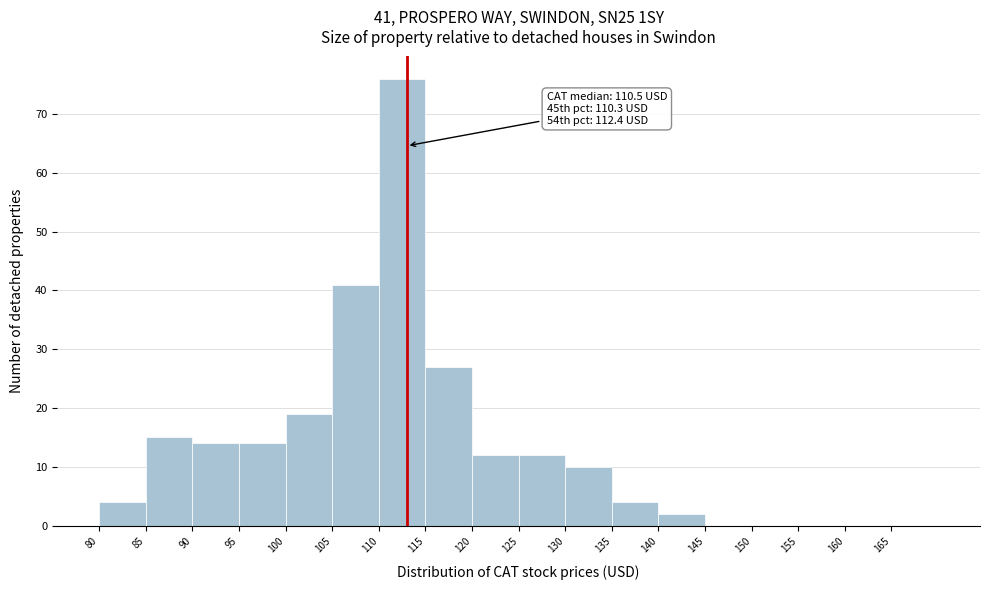

Over which range of the x-axis is the bar tallest?

110 to 115